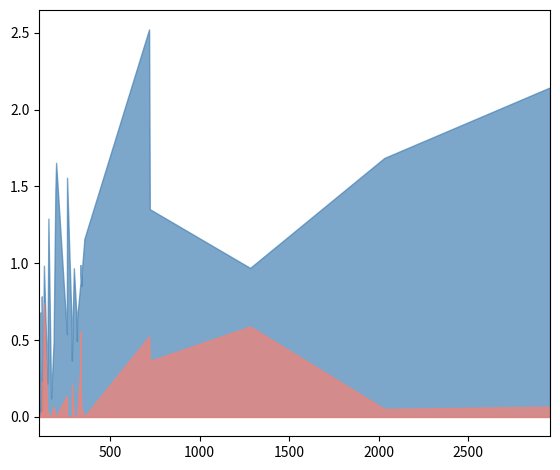

What is the difference between the train_loss values at 21 and 19?

0.7